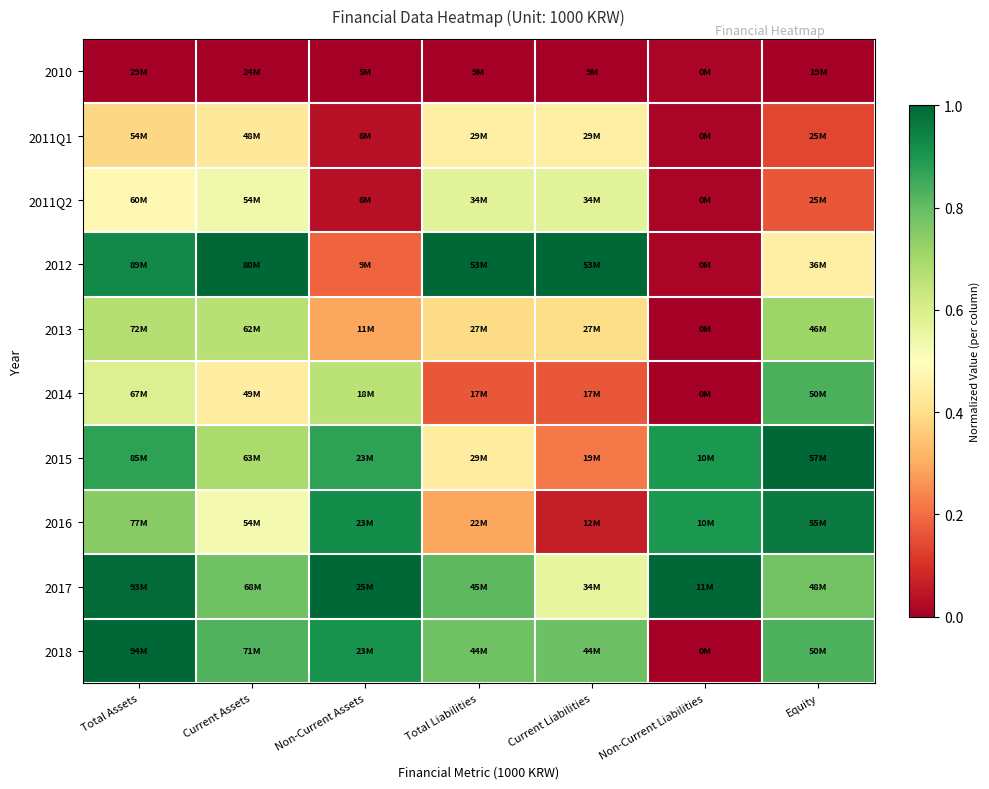

How many data points does each series have?

7